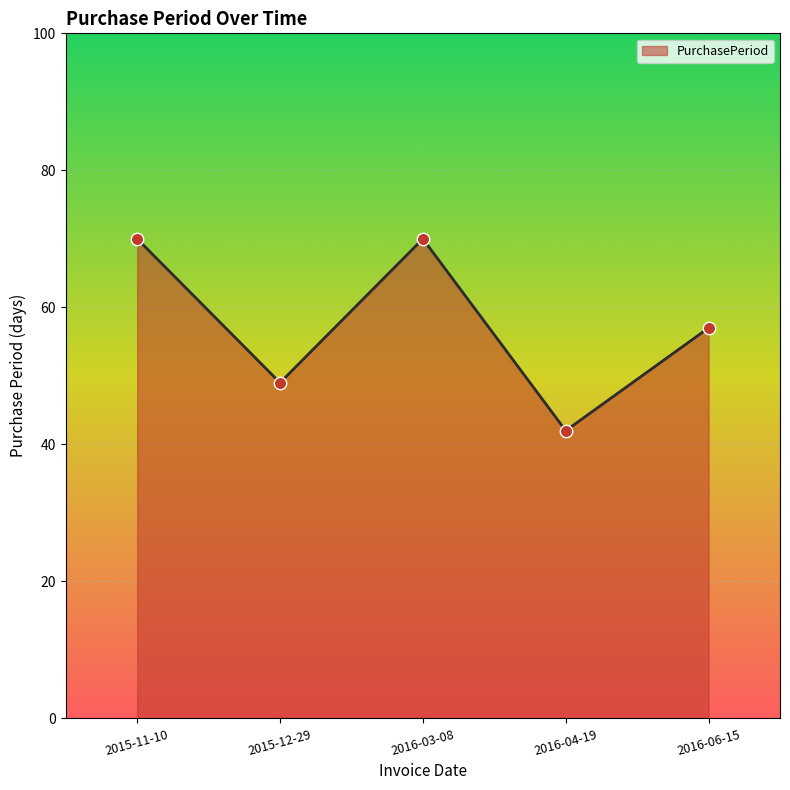

What is the change in value from 2015-12-29 to 2016-04-19?

-7